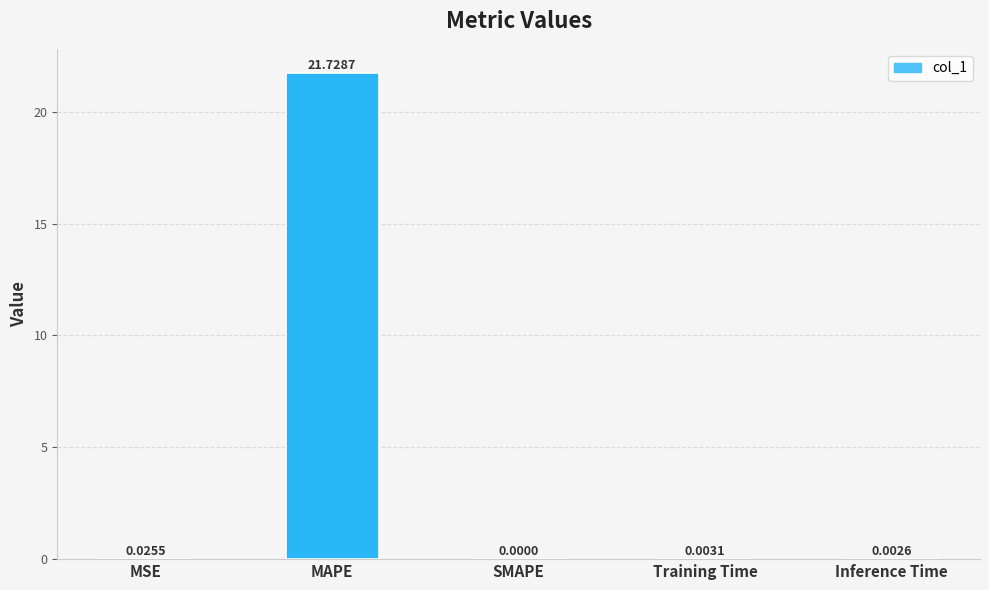

Which label corresponds to the largest value in the chart?

MAPE